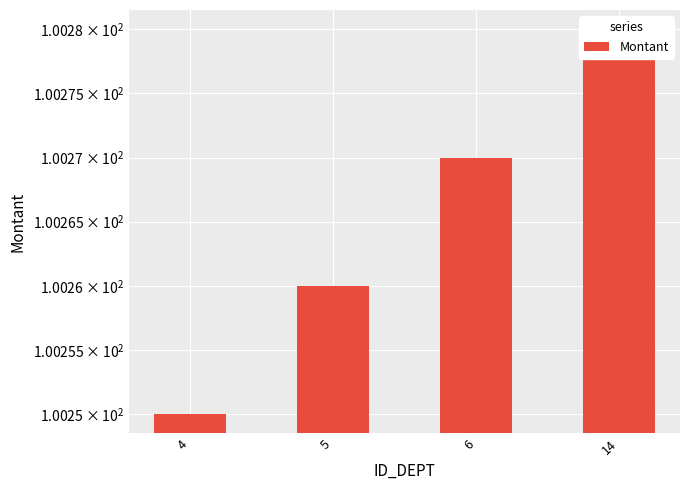

Is it true that the value at 14 is 166.8?

False